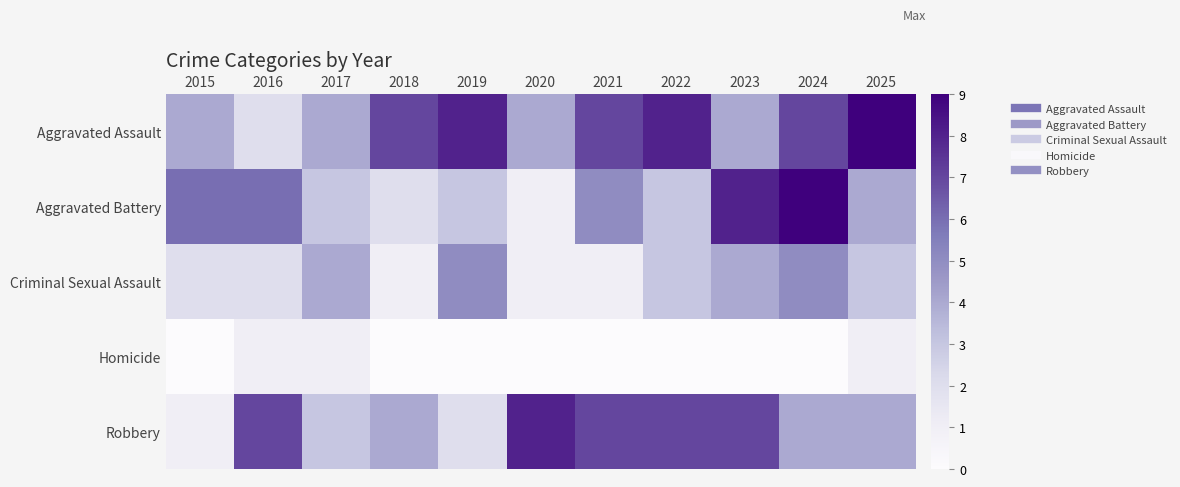

What is the spread (max minus min) of values at 2025?

8